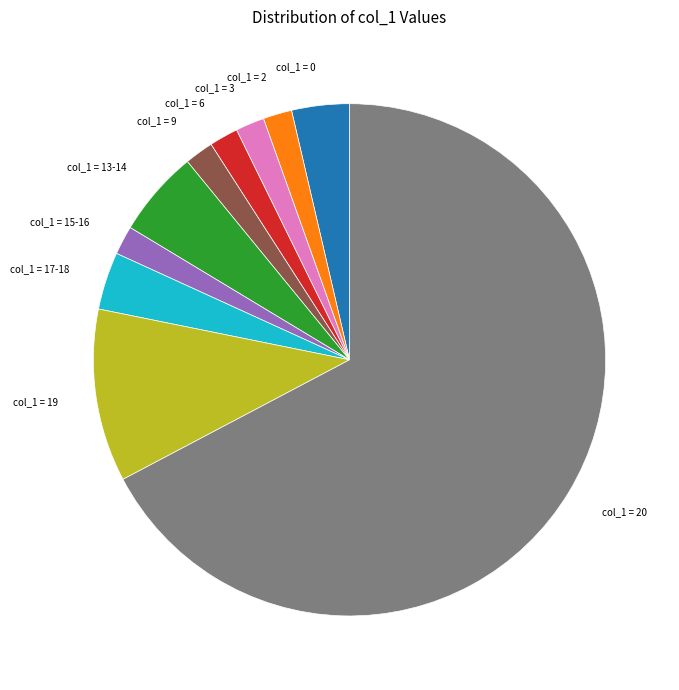

Is there a majority slice in this chart?

Yes